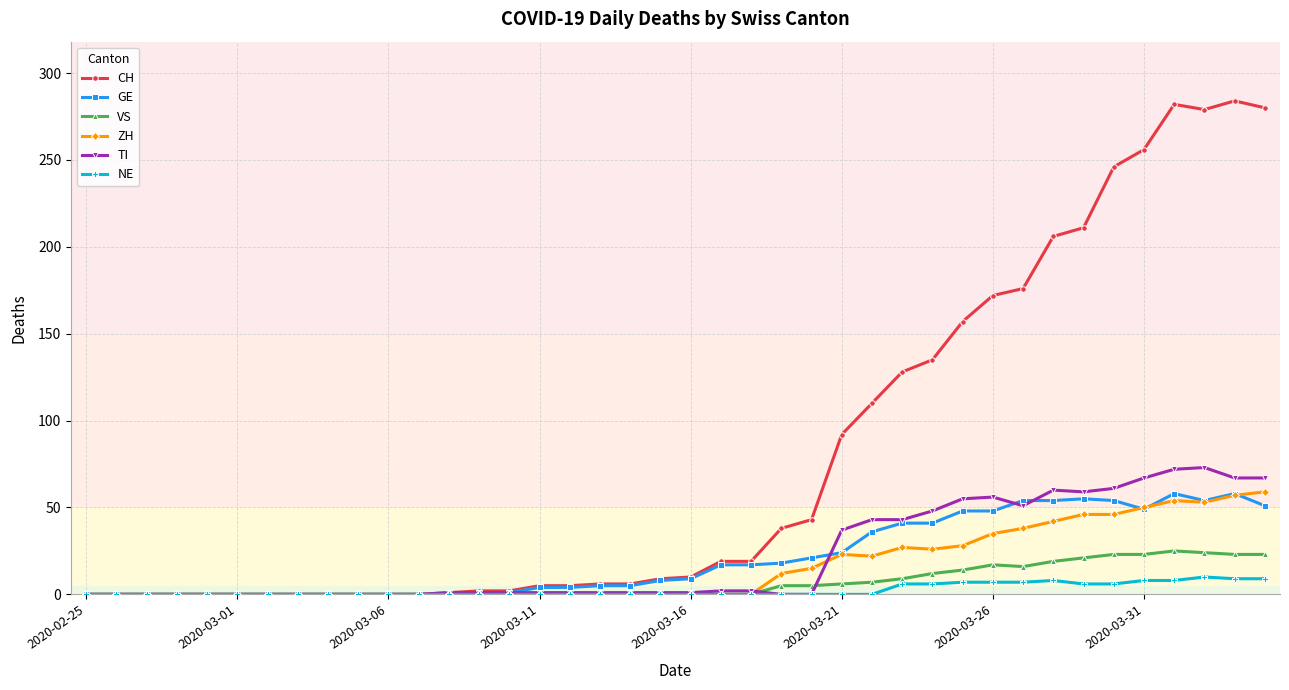

Which series has the largest total across all categories?

CH